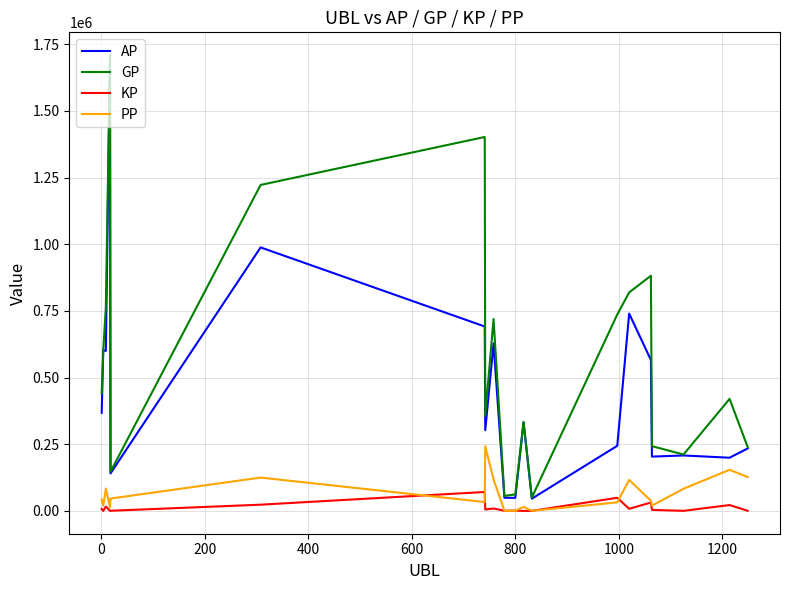

What is the maximum value shown in the chart?

1708931.0